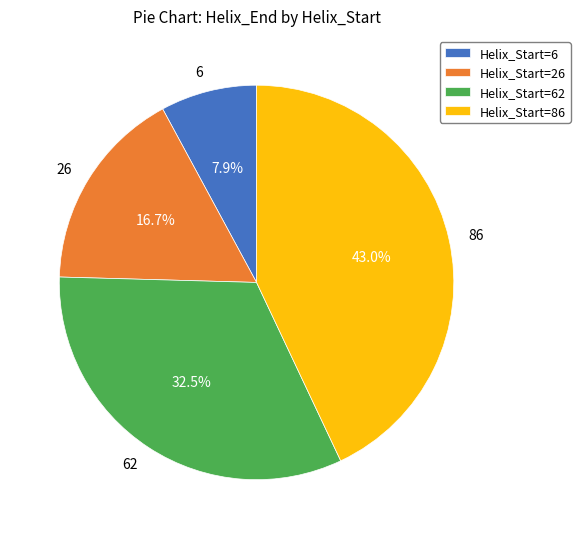

Is there a majority slice in this chart?

No